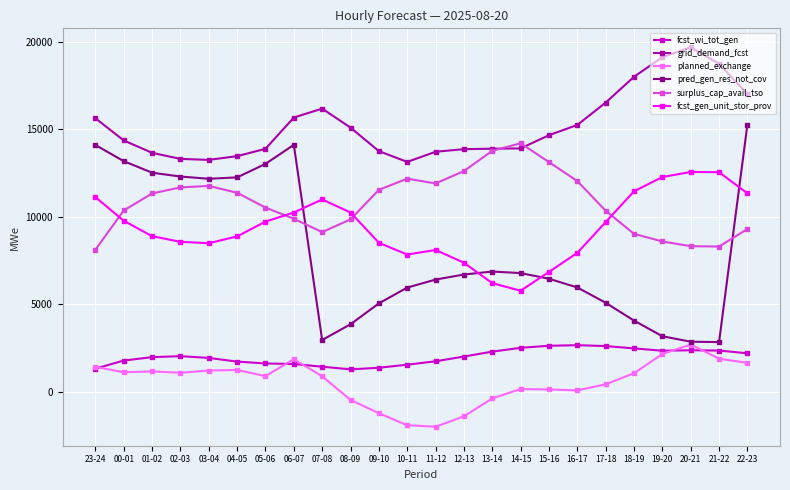

What are all the series names shown in the legend?

fcst_wi_tot_gen, grid_demand_fcst, planned_exchange, pred_gen_res_not_cov, surplus_cap_avail_tso, fcst_gen_unit_stor_prov